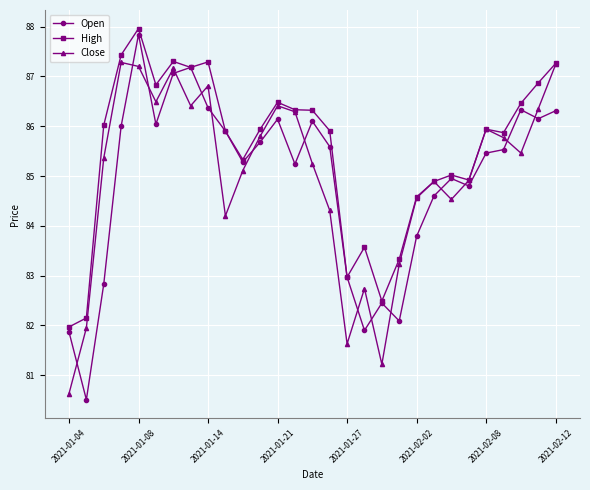

True or false: Close and Open cross at least once.

True